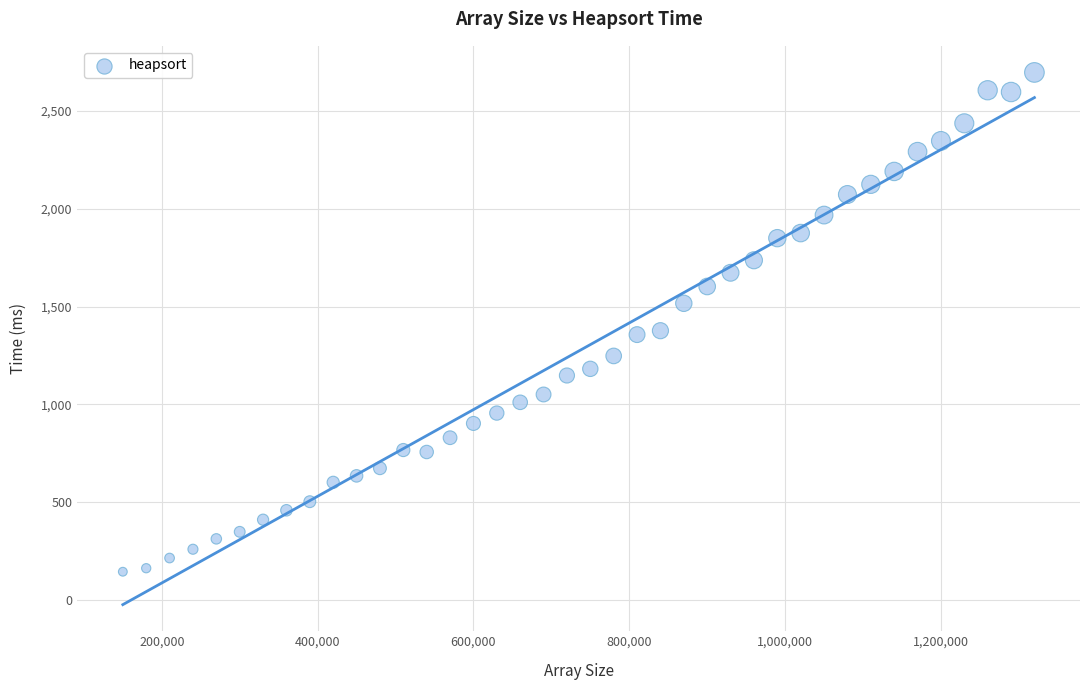

What is the range of X values (max minus min)?

1170000